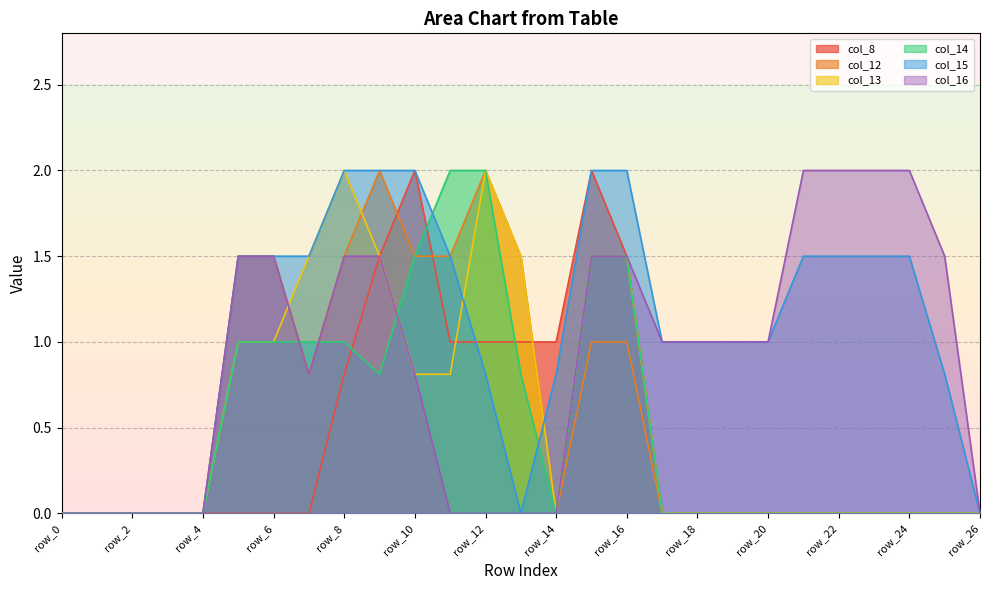

Between row_6 and row_17, which series saw the biggest shift?

col_12